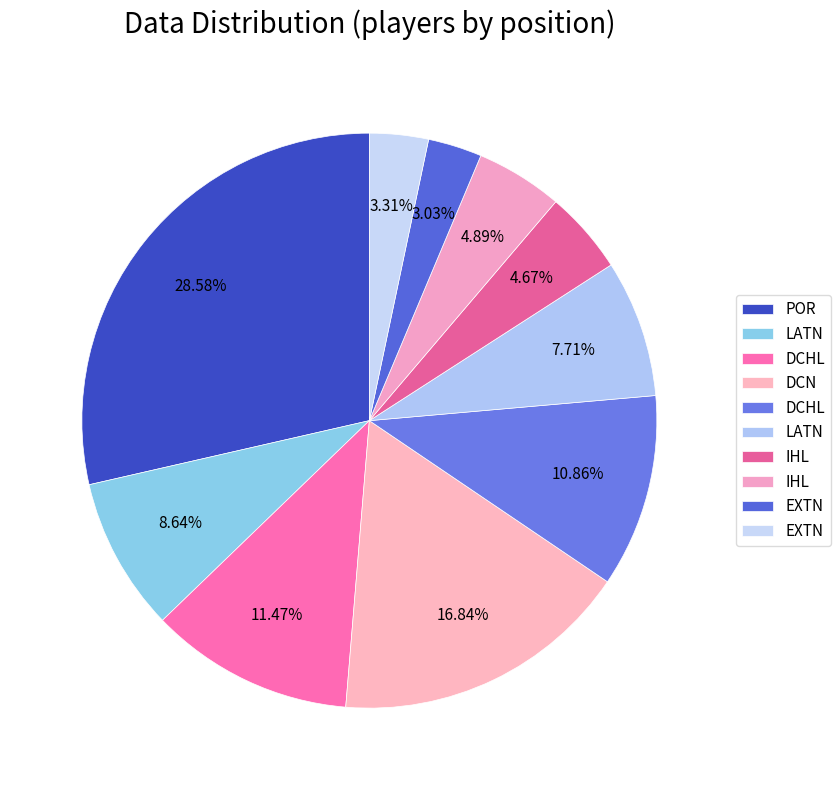

How many segments does this pie chart have?

10